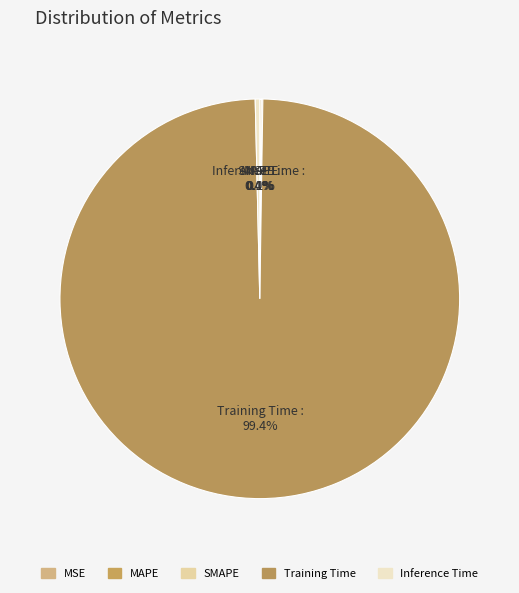

Combined, what portion of the pie is Inference Time and Training Time?

99.8%